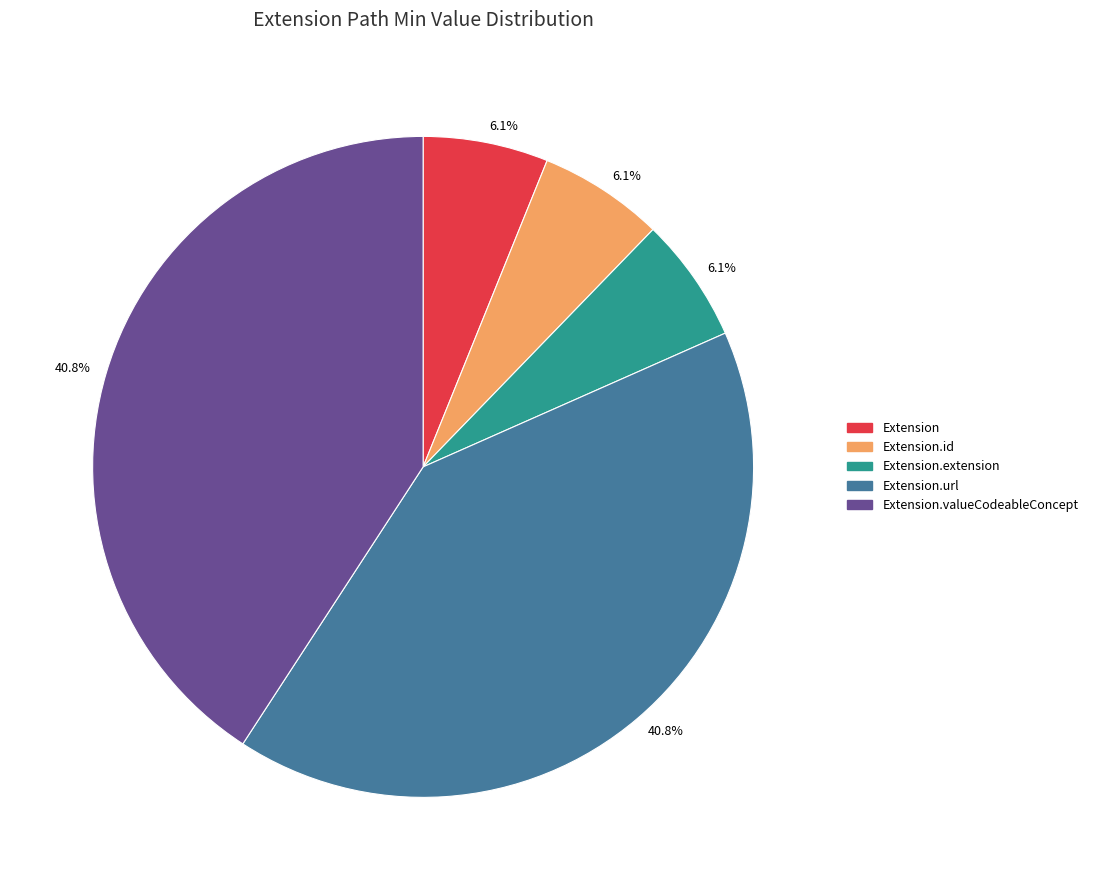

How many segments does this pie chart have?

5